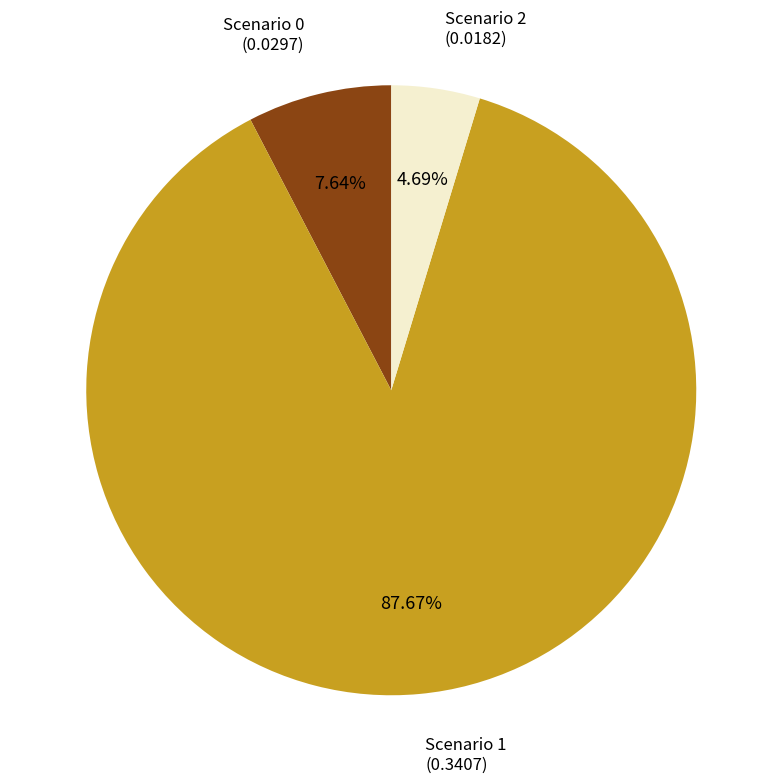

To the nearest percent, what is the average slice percentage?

33%